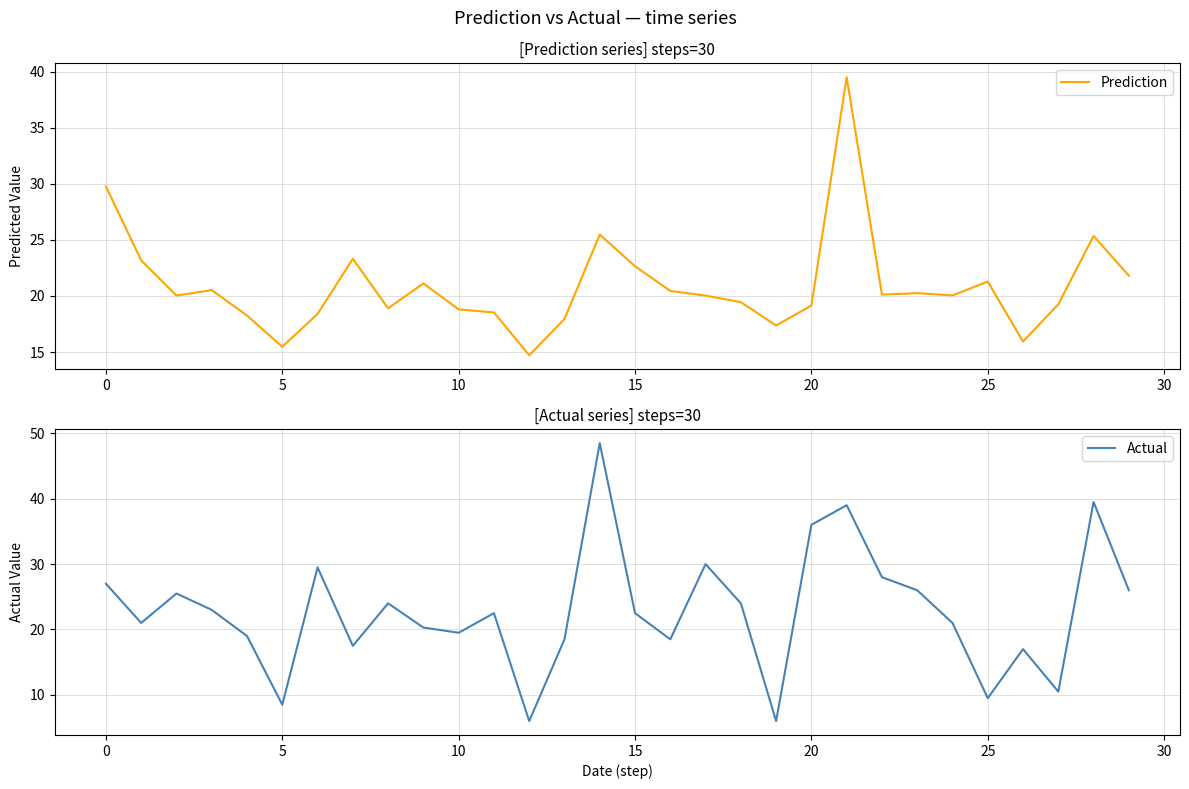

What is the sum of all Actual values?

683.8